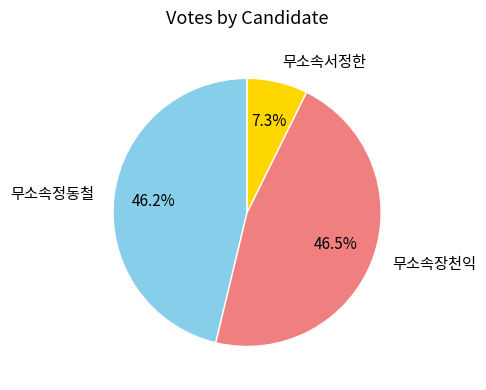

Do 무소속장천익 and 무소속서정한 together represent more than half of the pie?

Yes